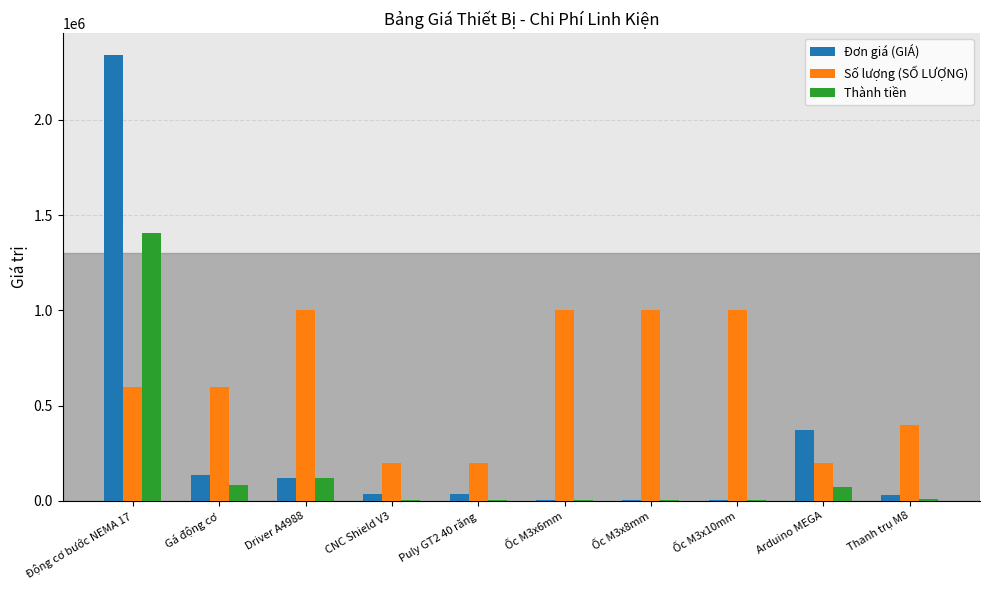

The Đơn giá (GIÁ) series shows 135000 at Gá động cơ. True or false?

True